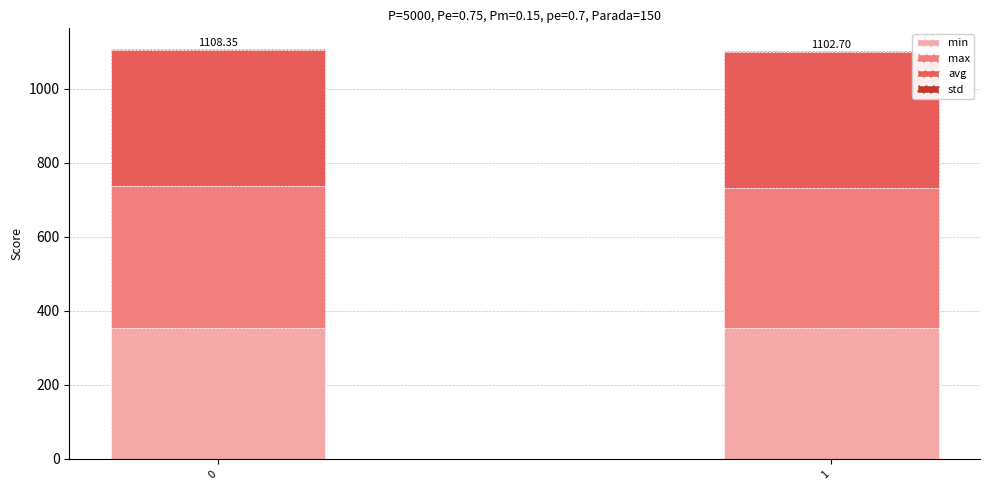

What is the sum of all min values?

709.4